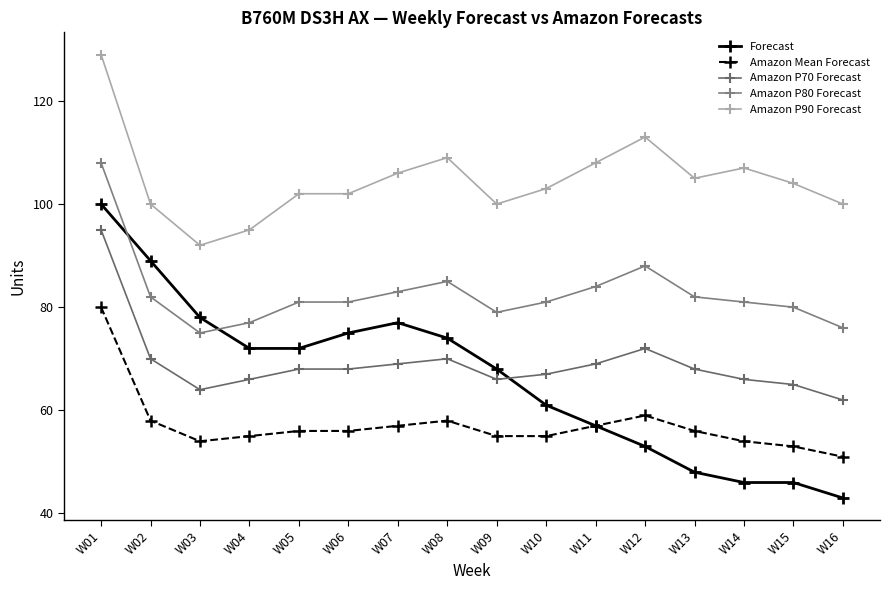

At which category is the sum across all series the highest?

W01